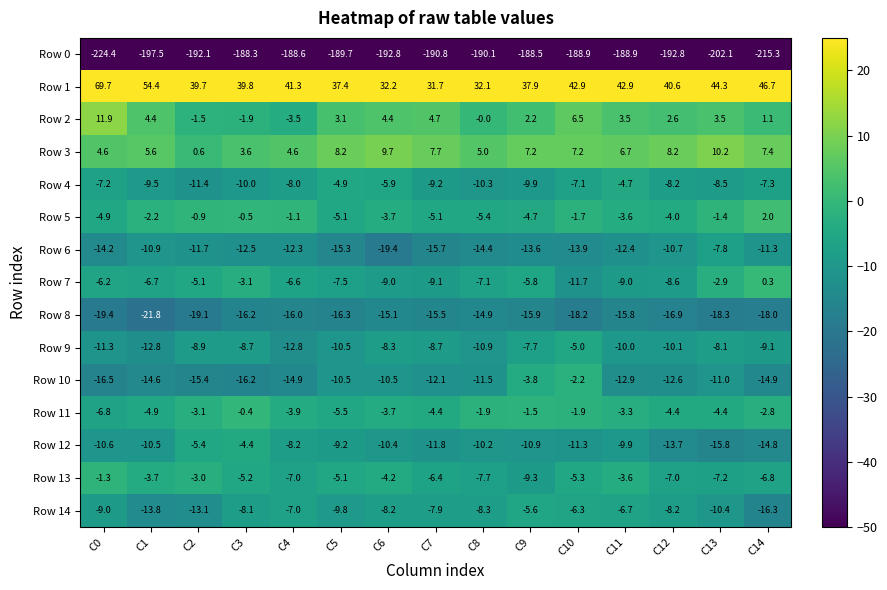

At C13, list the series in order from smallest to largest.

Row 0, Row 8, Row 12, Row 10, Row 14, Row 4, Row 9, Row 6, Row 13, Row 11, Row 7, Row 5, Row 2, Row 3, Row 1